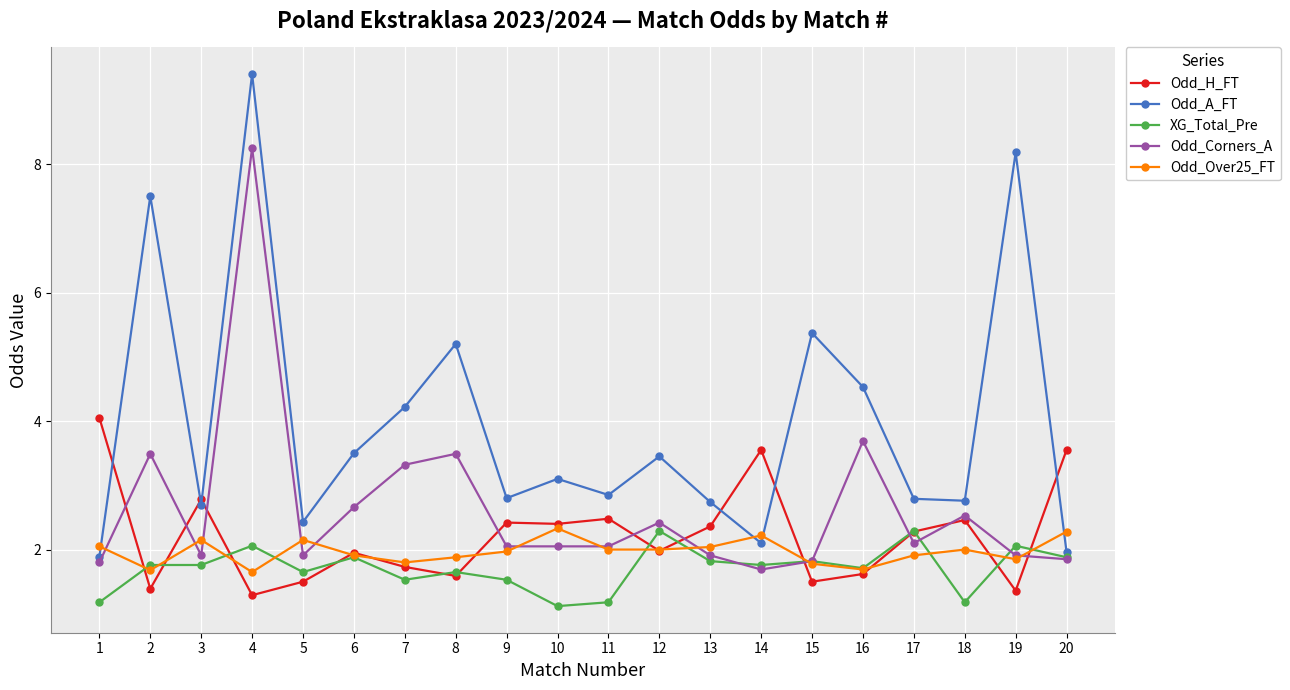

What is the total value across all series at 15?

12.3